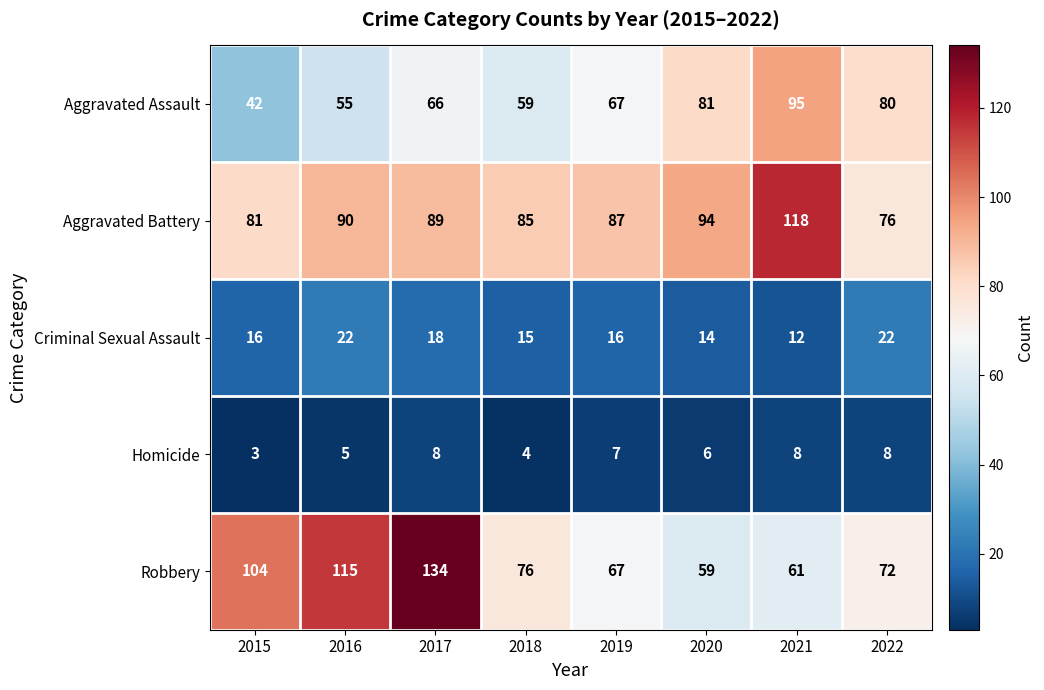

Rank the series at 2016 from highest to lowest value.

Robbery, Aggravated Battery, Aggravated Assault, Criminal Sexual Assault, Homicide